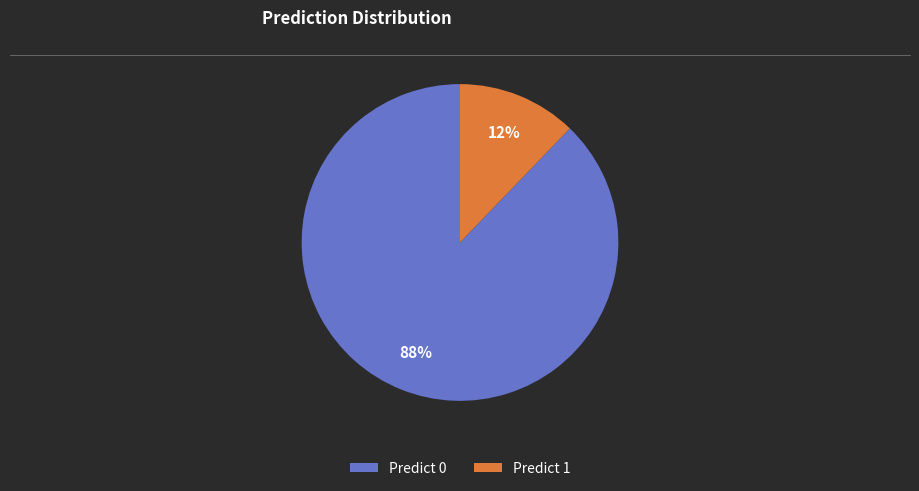

Rank the categories by value from lowest to highest.

Predict 1, Predict 0